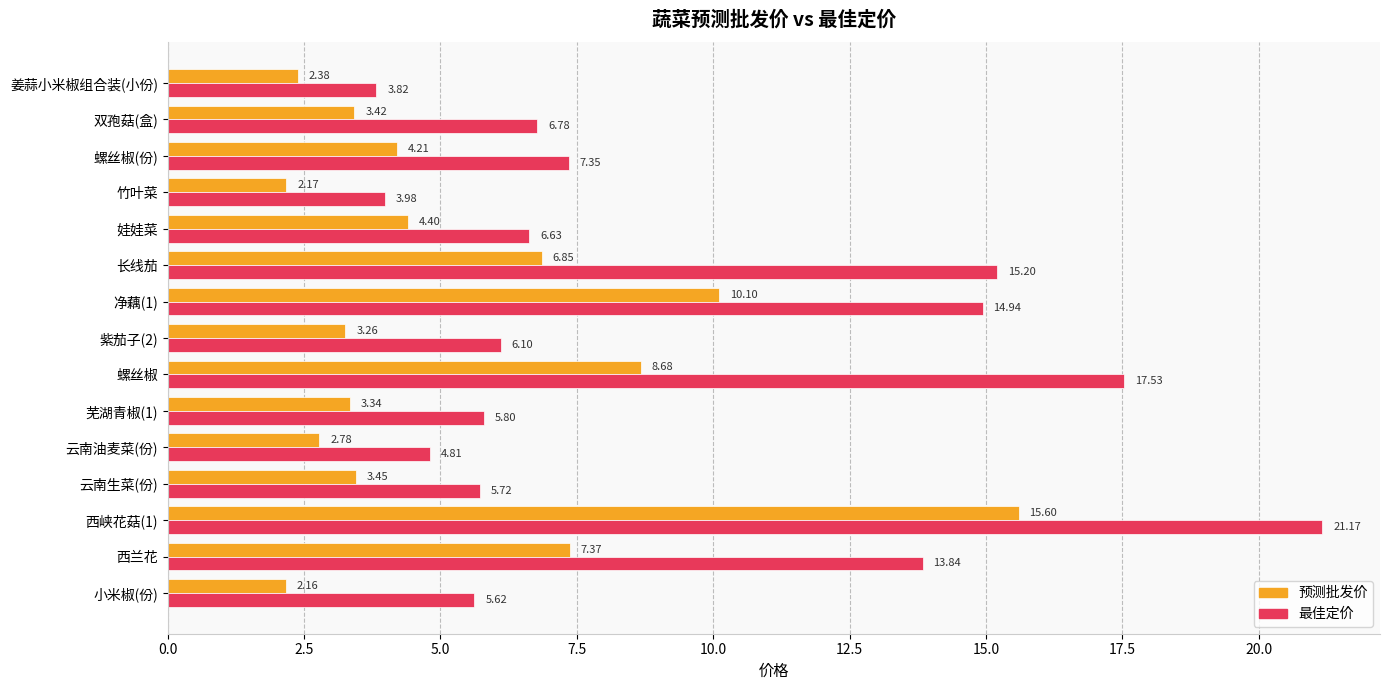

List the series in order of their peak value, highest first.

最佳定价, 预测批发价